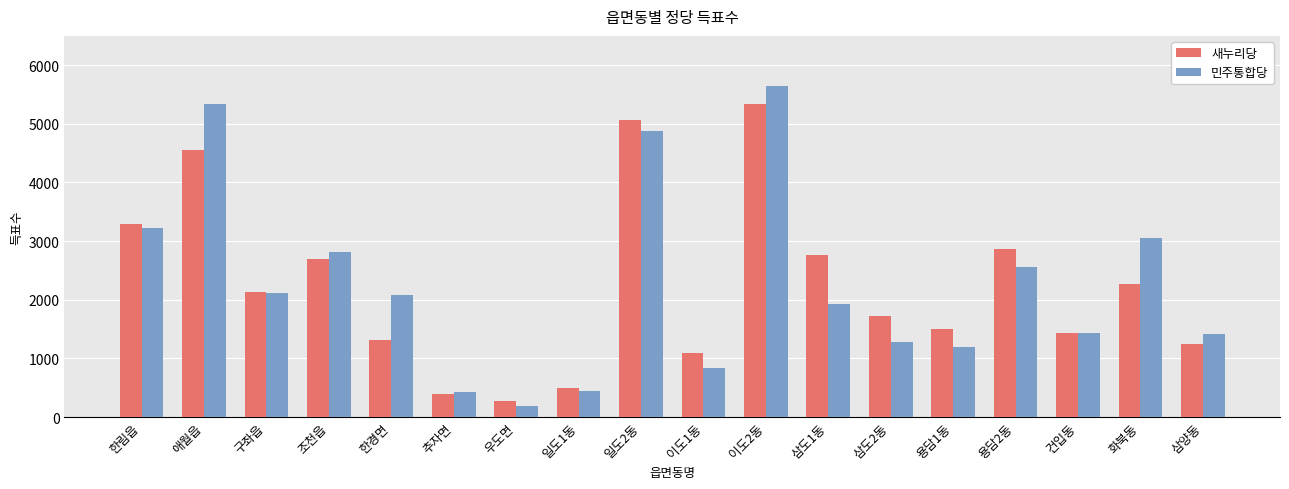

What is the label of the 5th bar from the left?

한경면